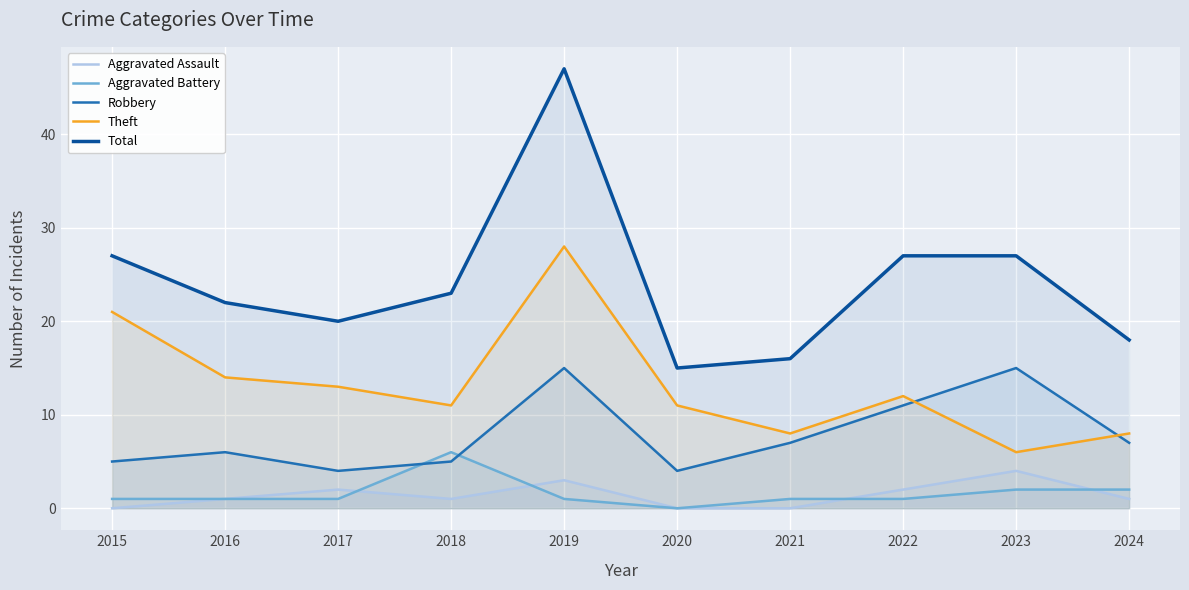

Is it true that Total equals 27 at 2022?

True